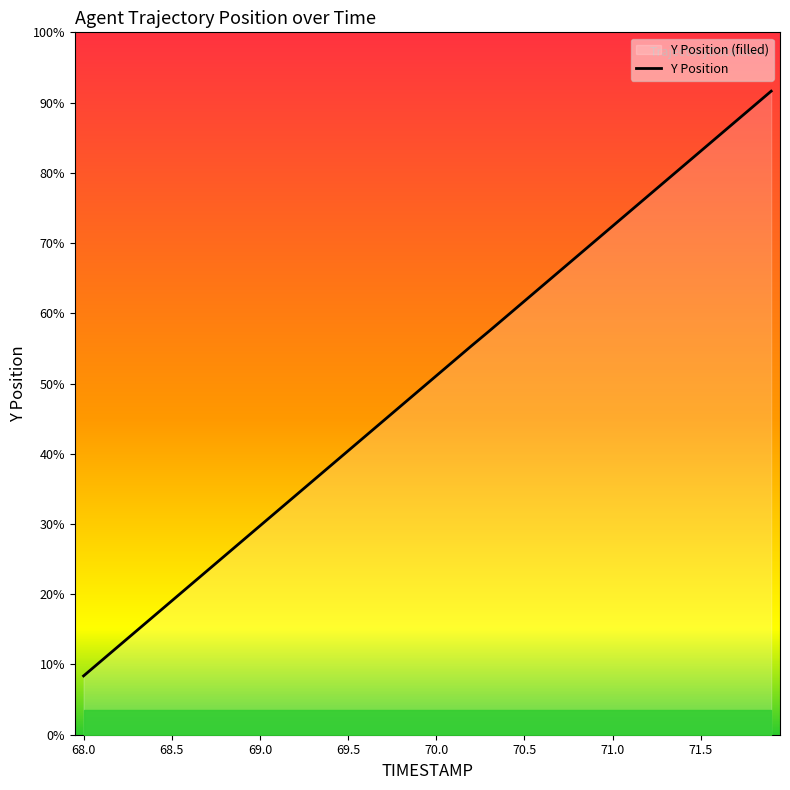

How many categories are shown in the chart?

40